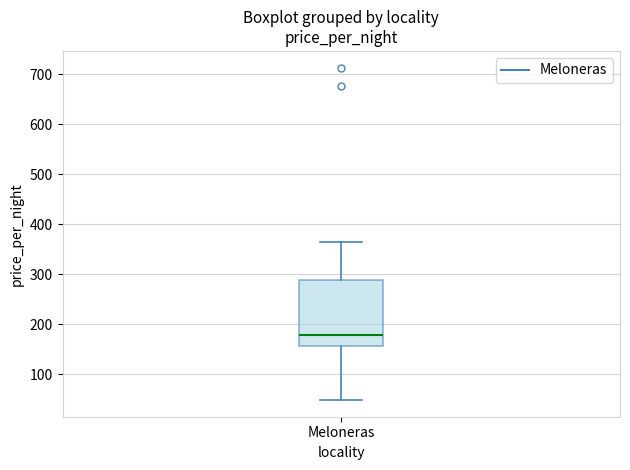

Transcribe this box plot: give where the median line is, the range the box spans, and where the two whiskers end, as read against the y-axis. The values are not printed on the chart, so give them approximately, as read against the axis.

median 180, box 160 to 290, whiskers 50 to 360